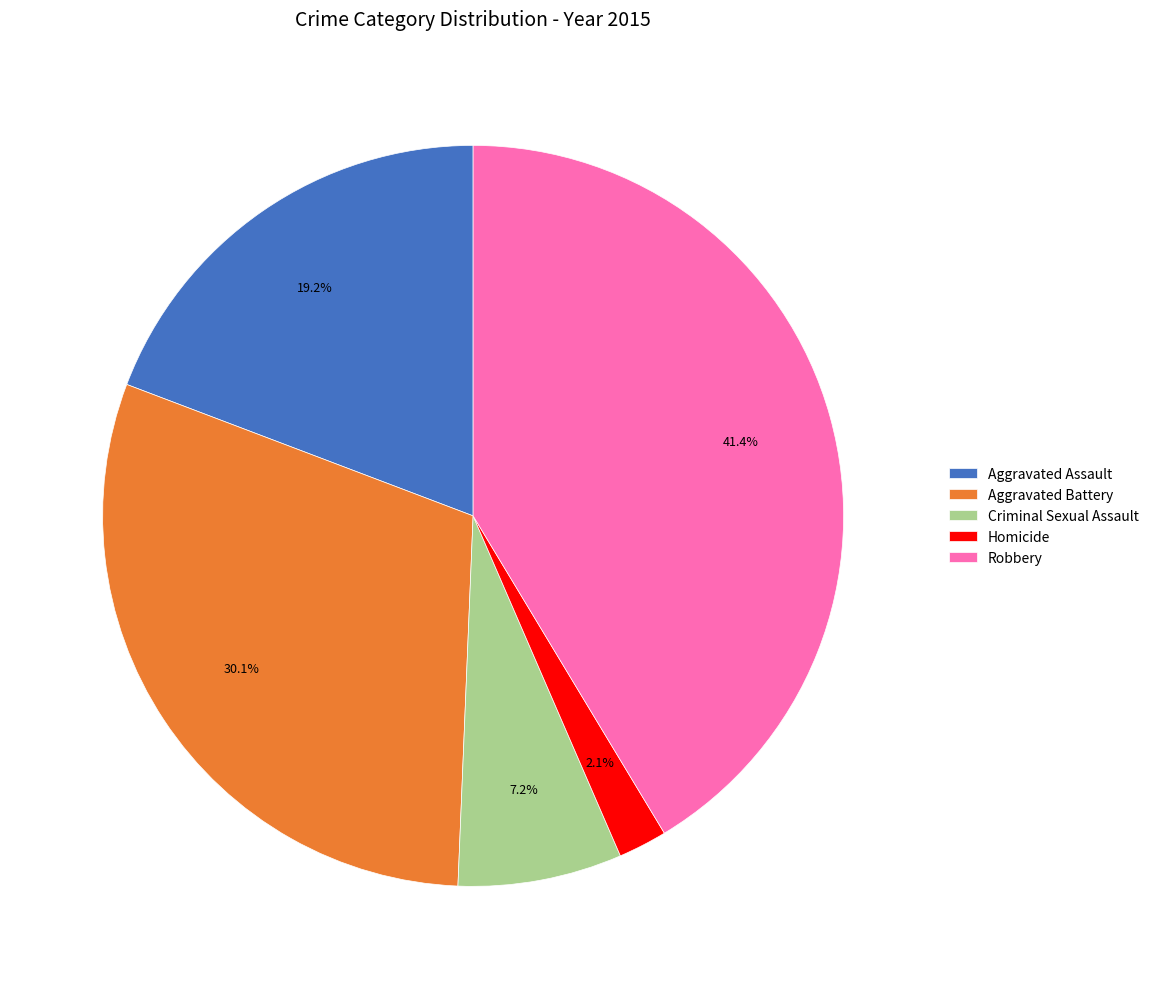

How many slices are in this pie chart?

5